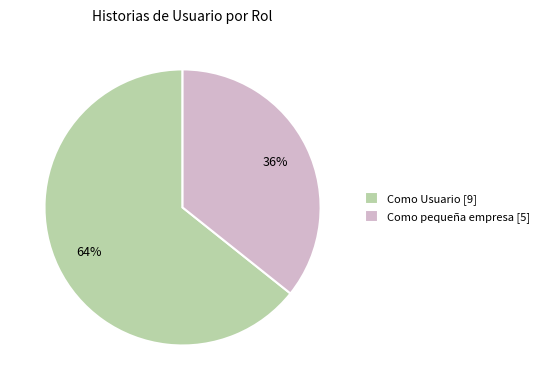

What is the ratio of the value at Como Usuario to the value at Como pequeña empresa?

1.8